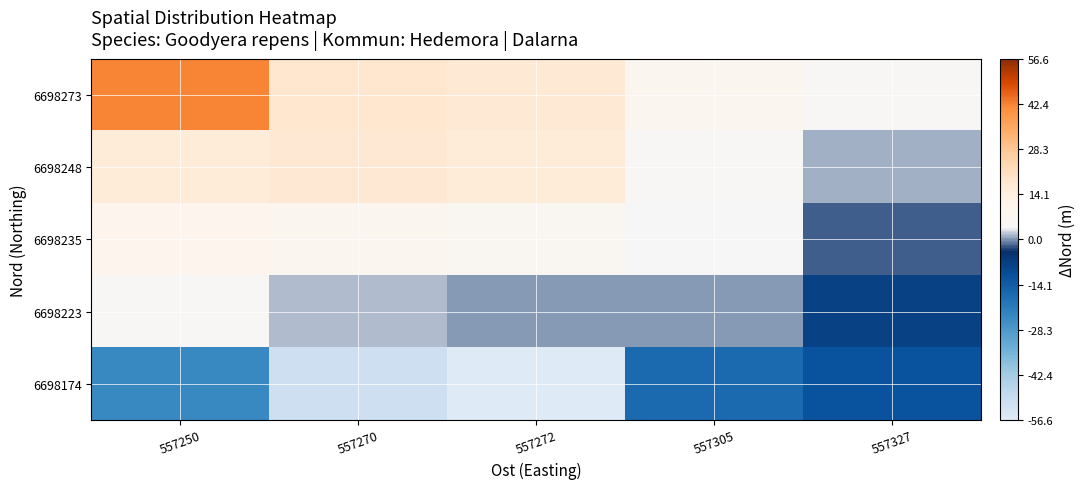

Which series has the widest spread of values?

6698174